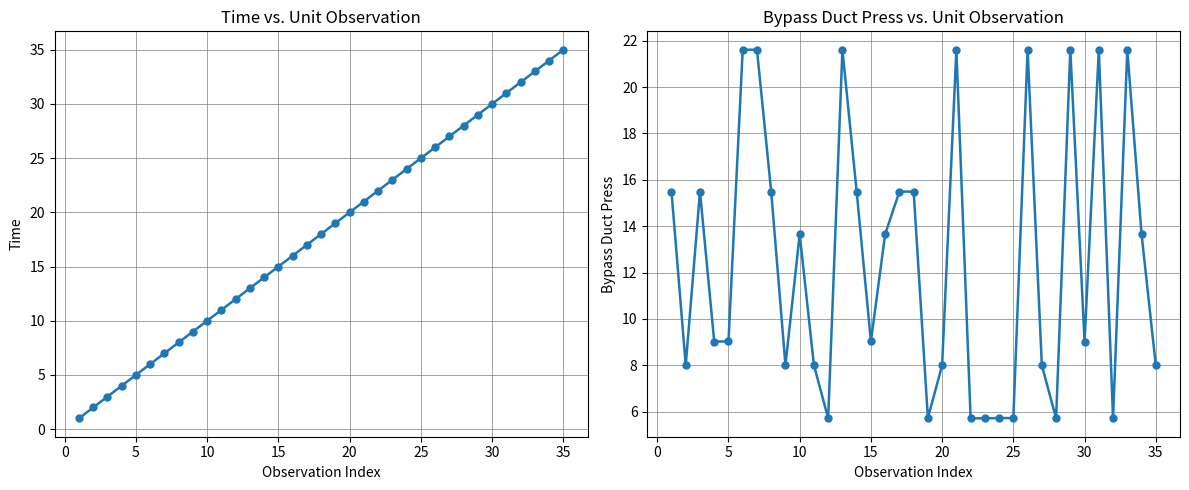

Is it true that Time equals 6.5 at 15?

False